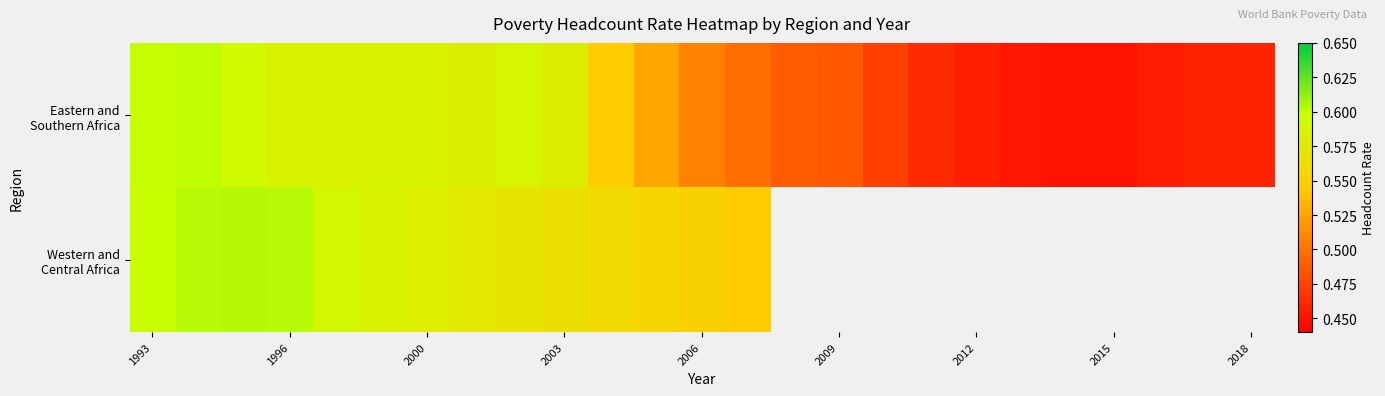

Which series has the widest spread of values?

Eastern and Southern Africa